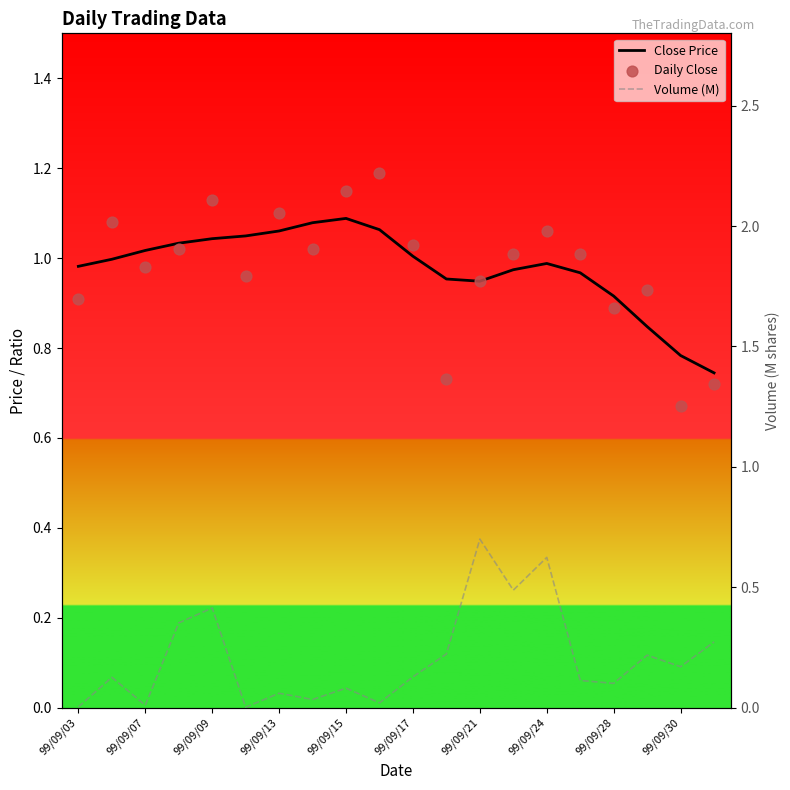

Which series has the largest total across all categories?

Close Price